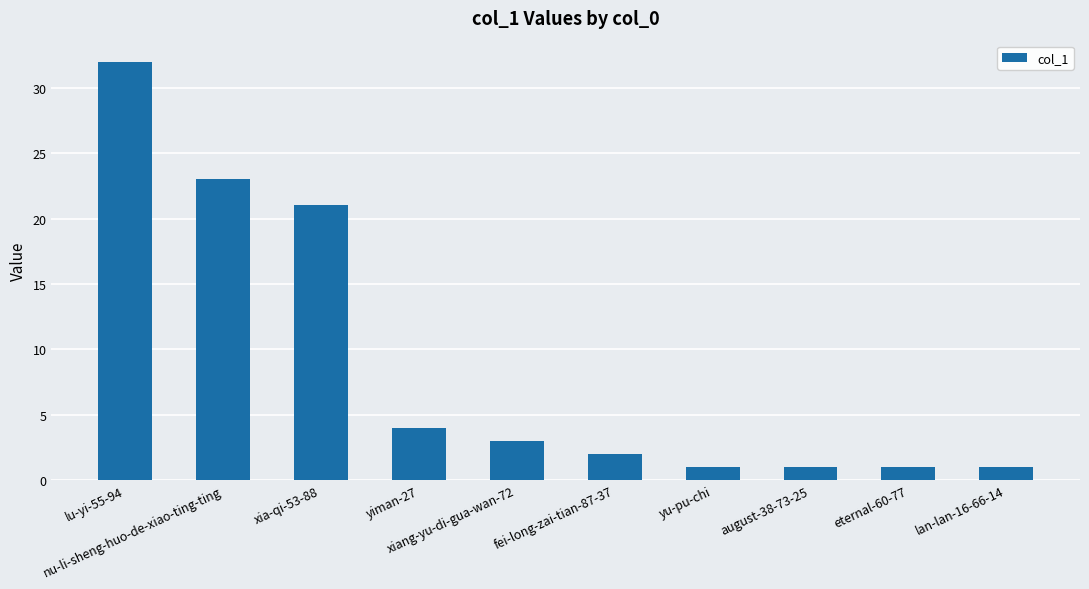

What is the label of the 1st bar from the left?

lu-yi-55-94